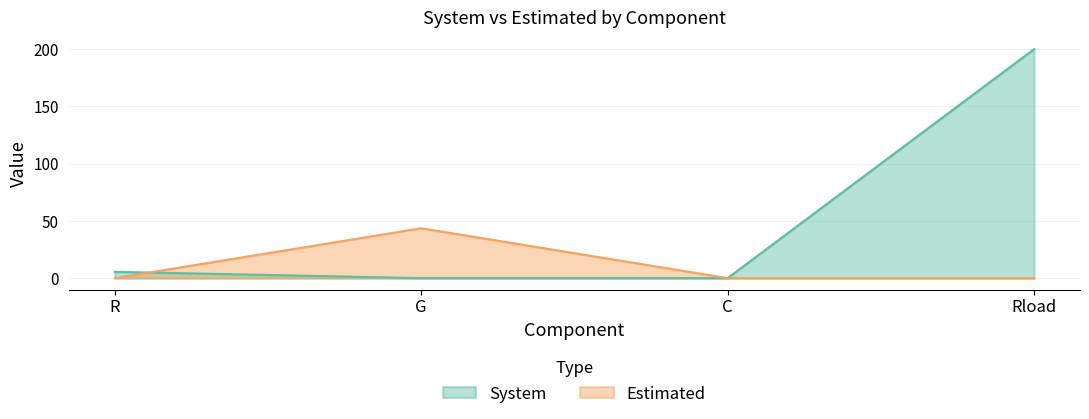

Reading left to right, transcribe all the data shown in this chart.

System: R=5.5	G=0.0	C=0.0	Rload=200.0
Estimated: R=0.0	G=43.6	C=0.0	Rload=0.0